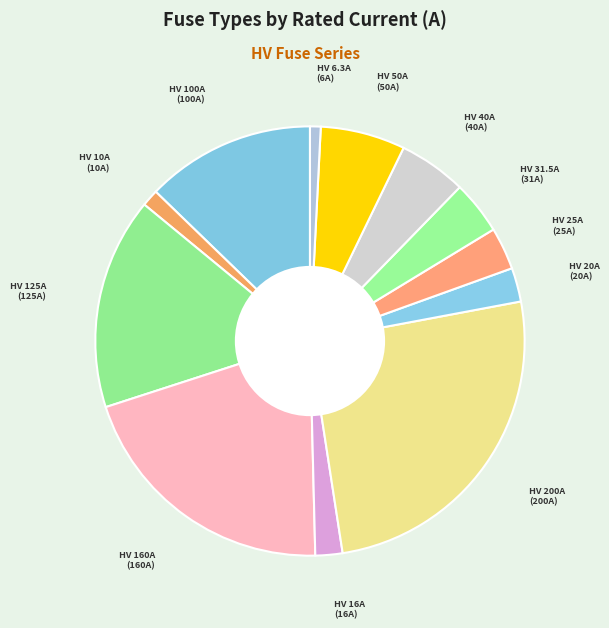

What is the ratio of the value at HV 100A to the value at HV 16A?

6.2